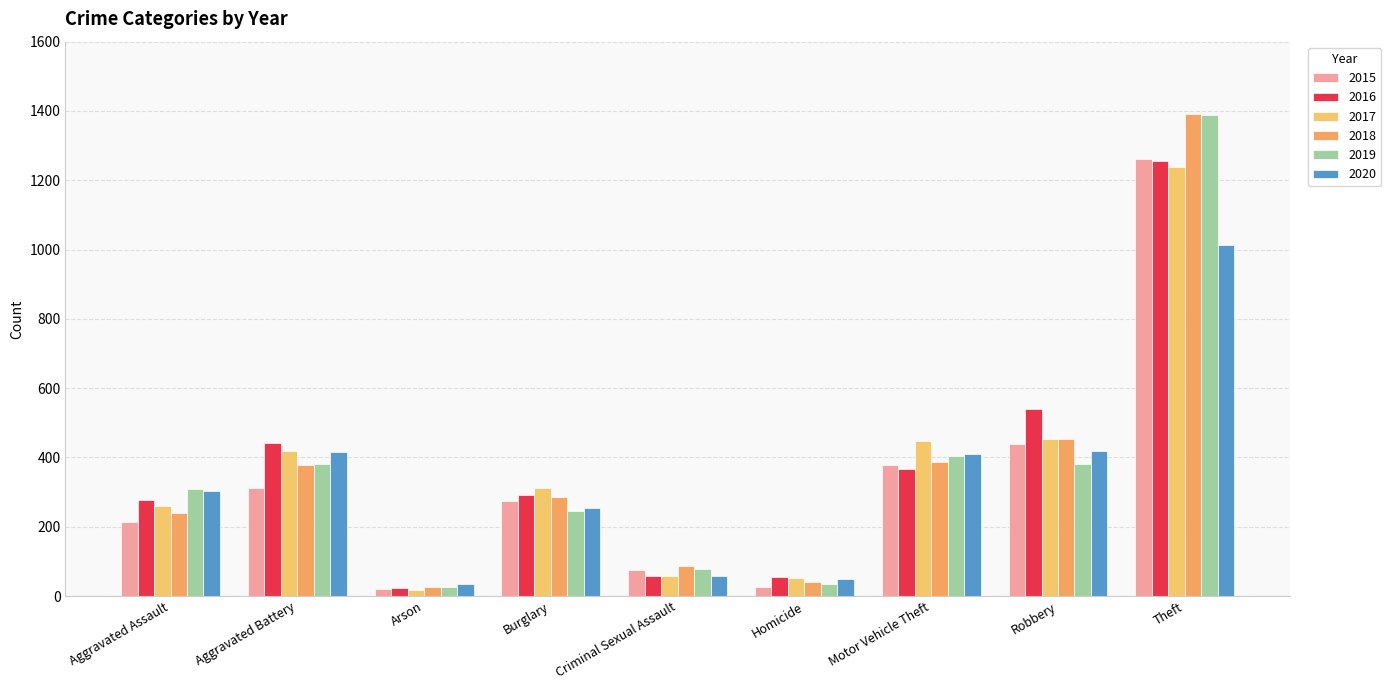

What is the minimum value shown in the chart?

17